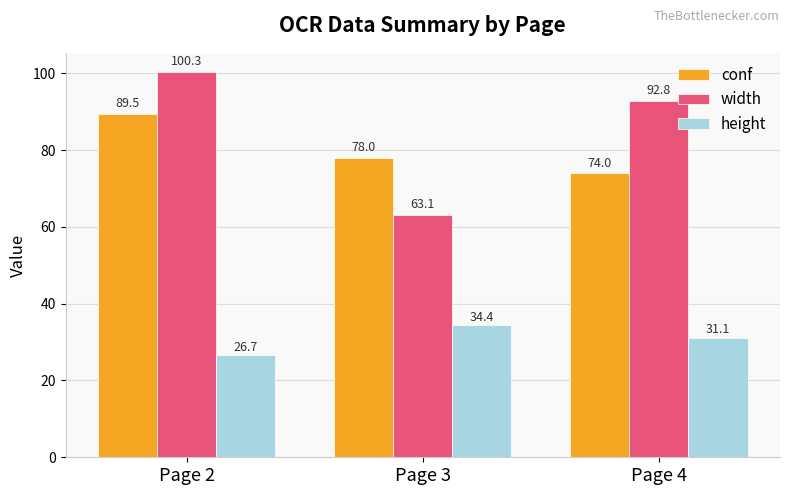

What is the maximum value shown in the chart?

100.3